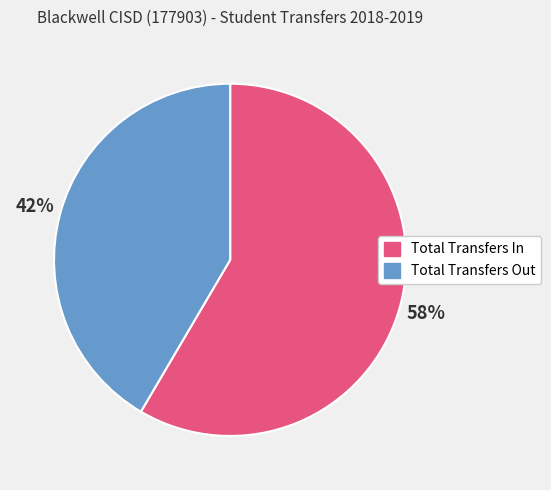

Which has a higher value, Total Transfers In or Total Transfers Out?

Total Transfers In